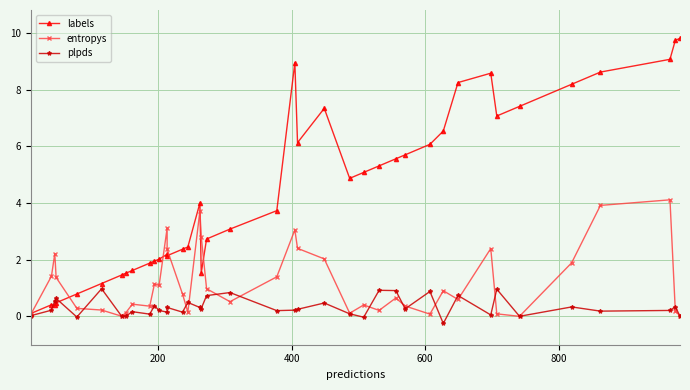

Is the value of labels at 19 greater than the value of entropys at 16?

No